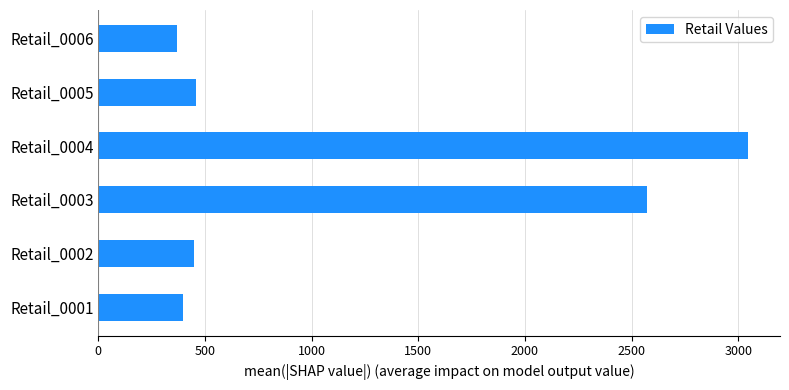

Where is the data nearest to the value 1705?

Retail_0003